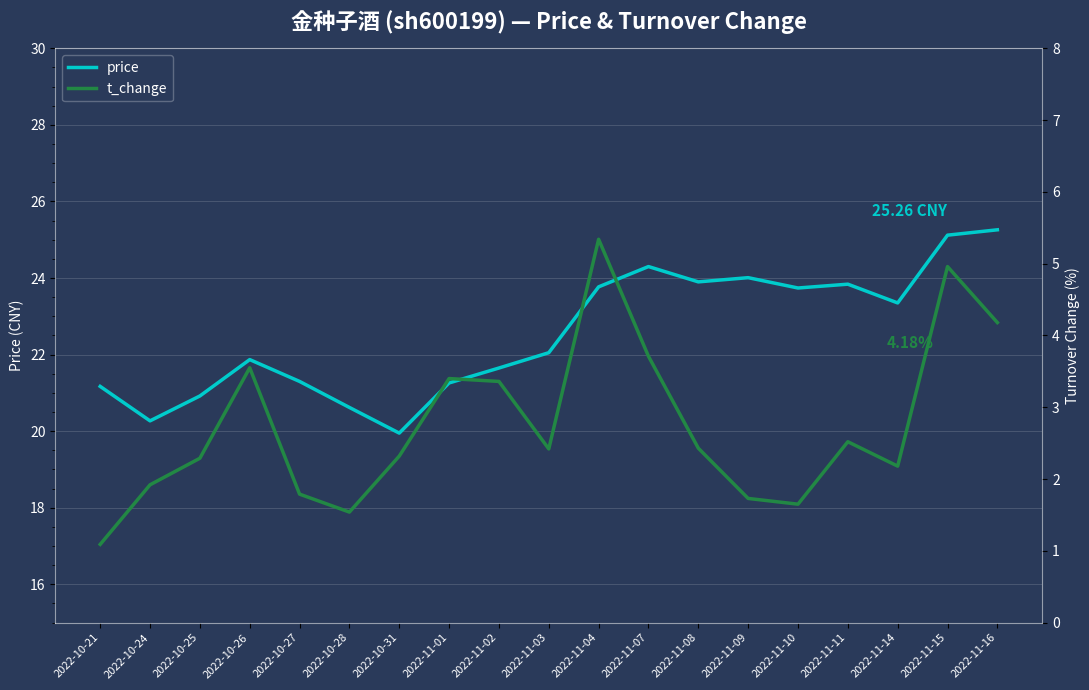

Read the price value at 2022-10-25.

20.9